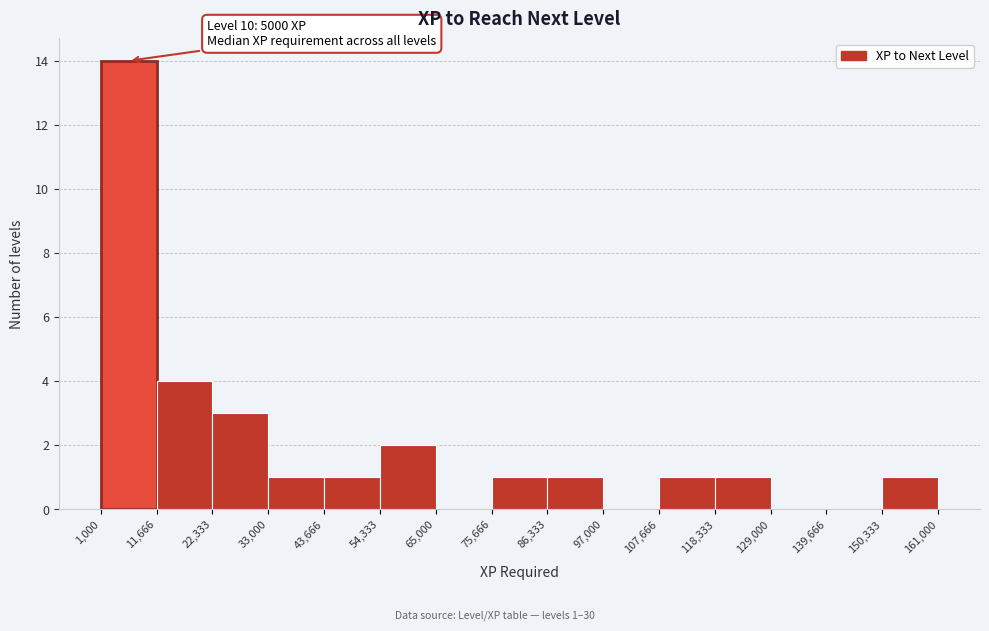

Over which range of the x-axis is the bar tallest?

1,000 to 11,666